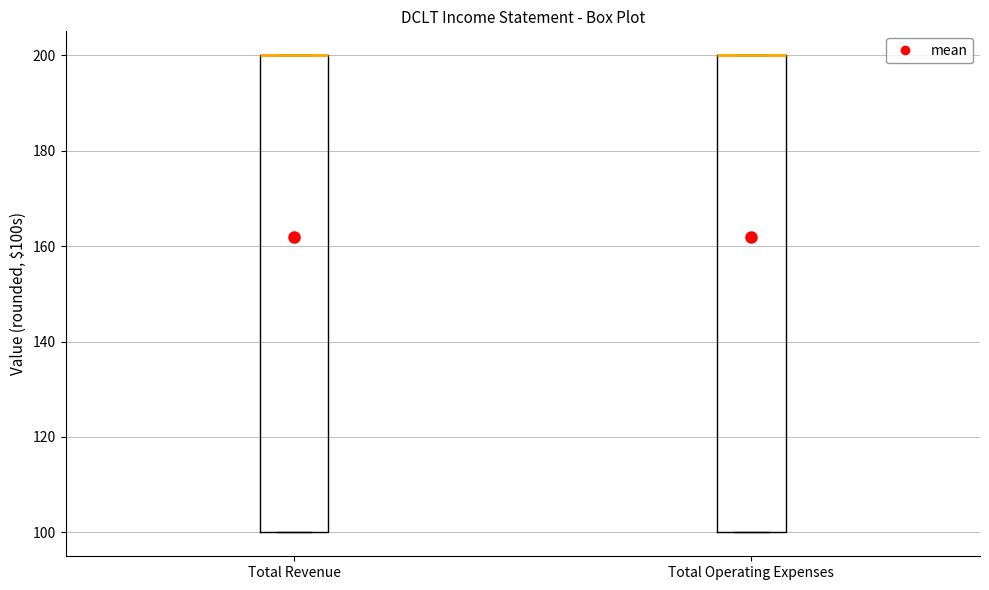

Reading left to right, read every box against the y-axis: the position of its median line, the range the box covers, and the ends of its whiskers. The values are not printed on the chart, so give them approximately, as read against the axis.

Total Revenue: median 200 (drawn on the box's upper edge), box 100 to 200, whiskers 100 to 200
Total Operating Expenses: median 200 (drawn on the box's upper edge), box 100 to 200, whiskers 100 to 200